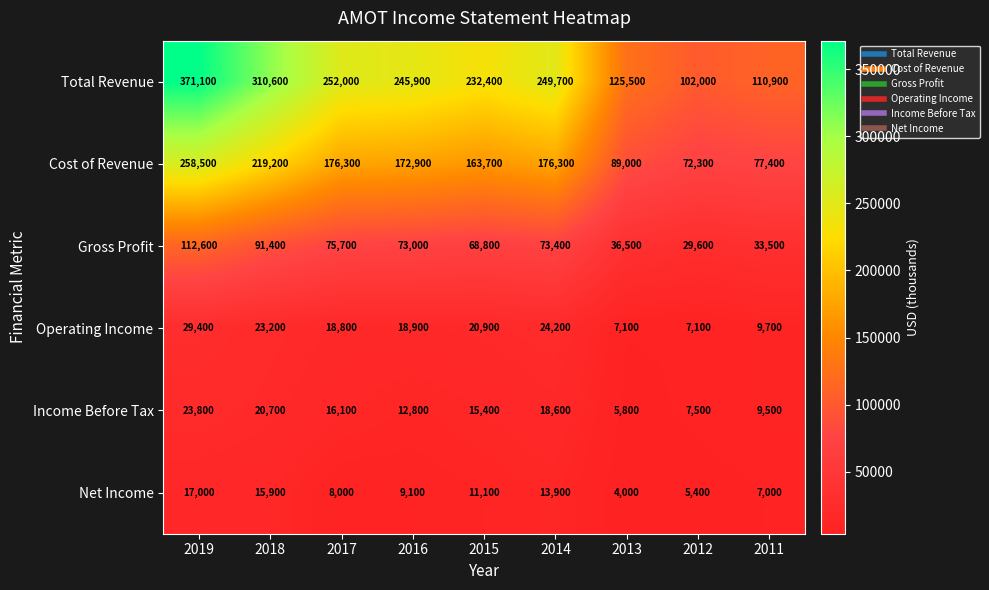

List the series in order of their peak value, highest first.

Total Revenue, Cost of Revenue, Gross Profit, Operating Income, Income Before Tax, Net Income